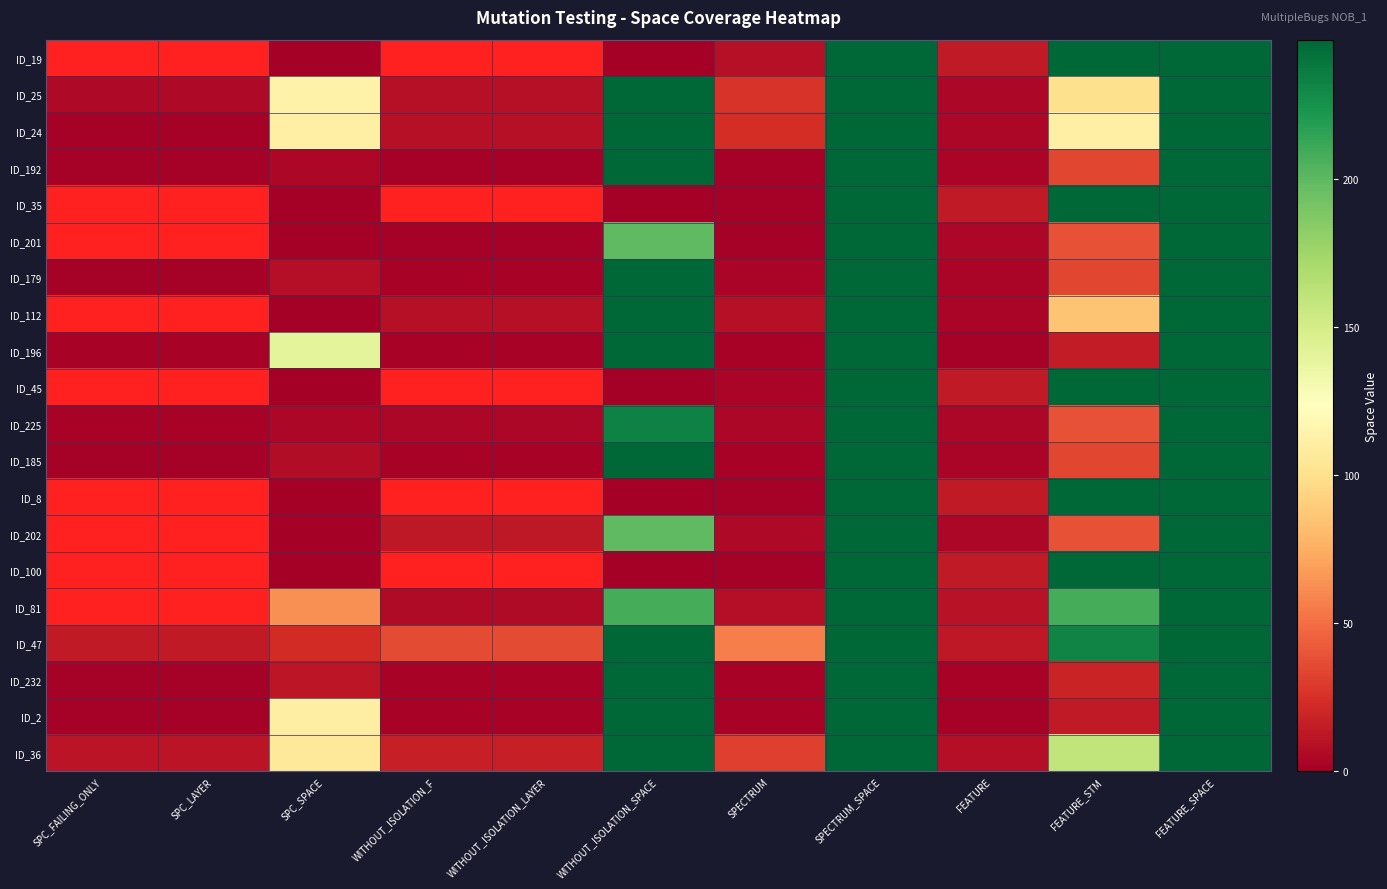

Rank the categories by ID_225 value from lowest to highest.

SPC_FAILING_ONLY, SPC_LAYER, SPC_SPACE, WITHOUT_ISOLATION_F, WITHOUT_ISOLATION_LAYER, SPECTRUM, FEATURE, FEATURE_STM, WITHOUT_ISOLATION_SPACE, SPECTRUM_SPACE, FEATURE_SPACE